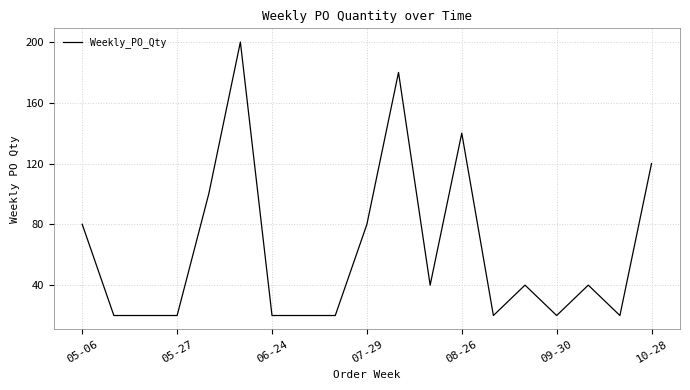

What is the average value?

63